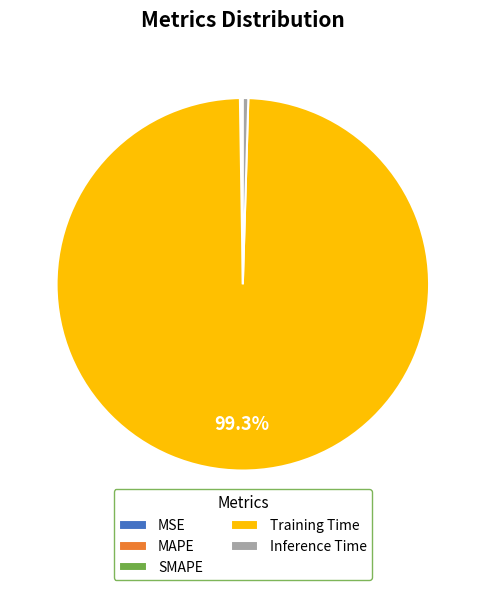

Which slice represents more than half of the pie?

Training Time